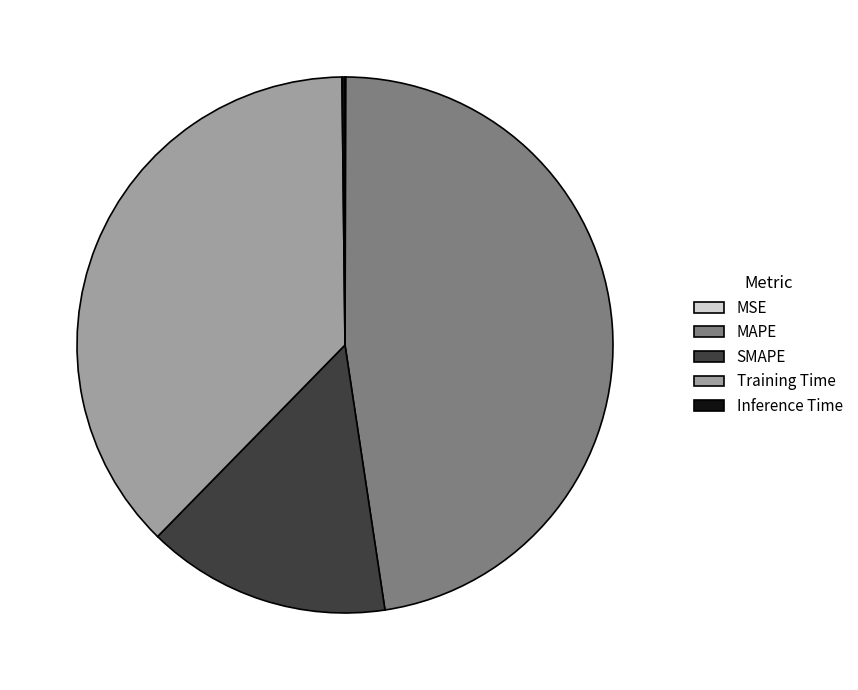

Which category has the biggest portion of the pie?

MAPE